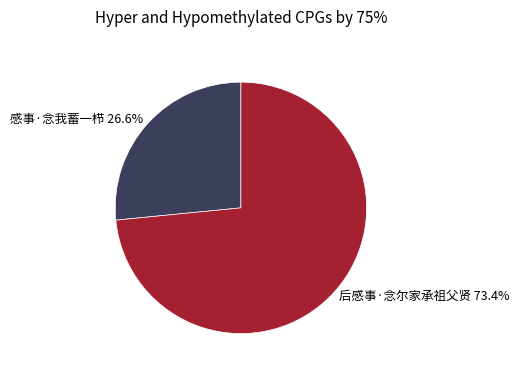

True or false: 感事·念我蓄一栉 accounts for 32% of the total.

False